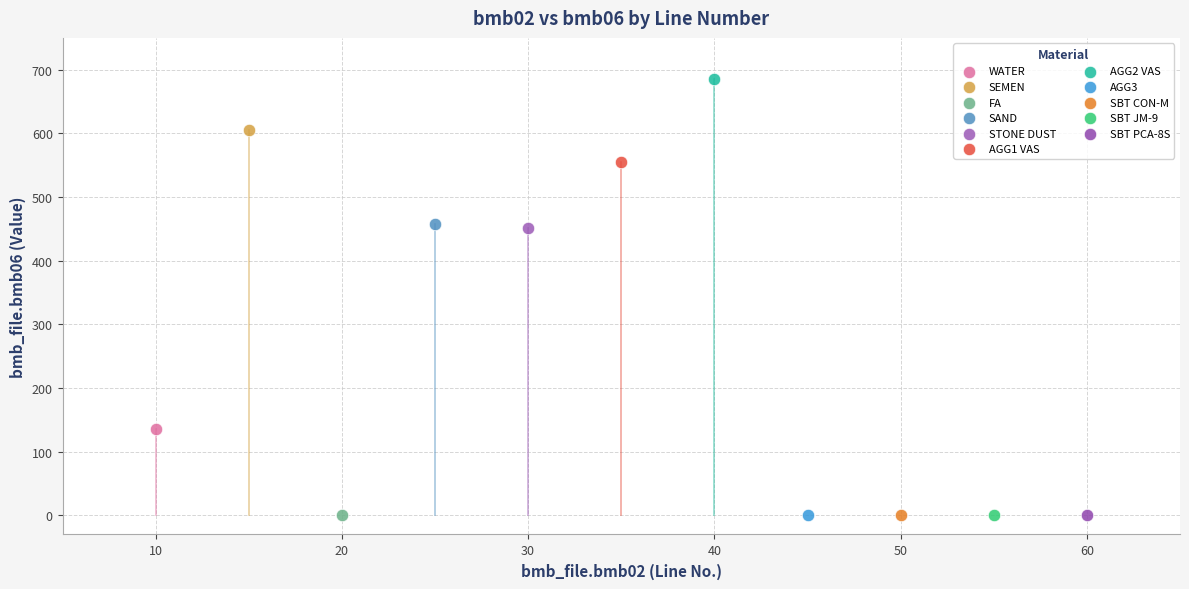

What are all the series names shown in the legend?

WATER, SEMEN, FA, SAND, STONE DUST, AGG1 VAS, AGG2 VAS, AGG3, SBT CON-M, SBT JM-9, SBT PCA-8S